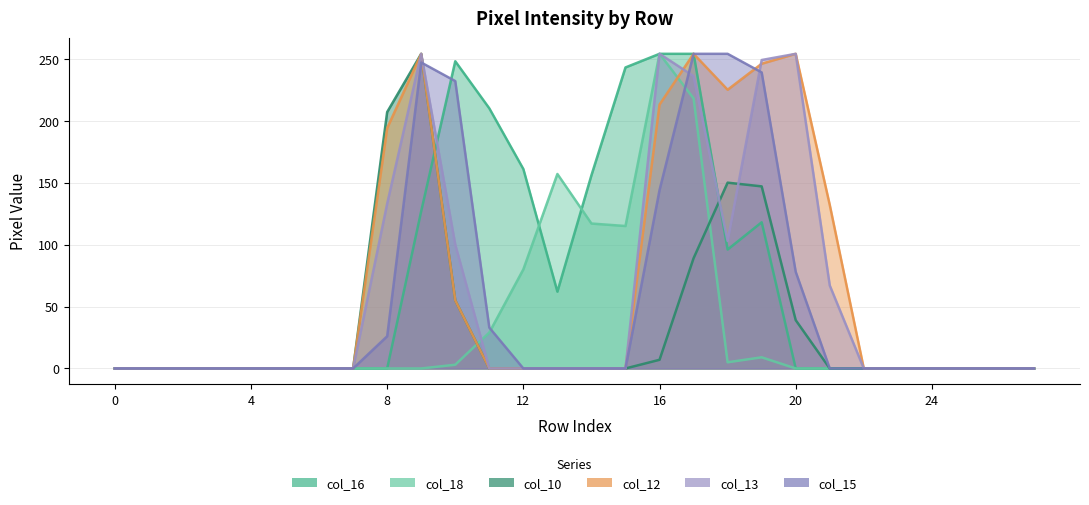

How many data points in col_12 are above 0?

9